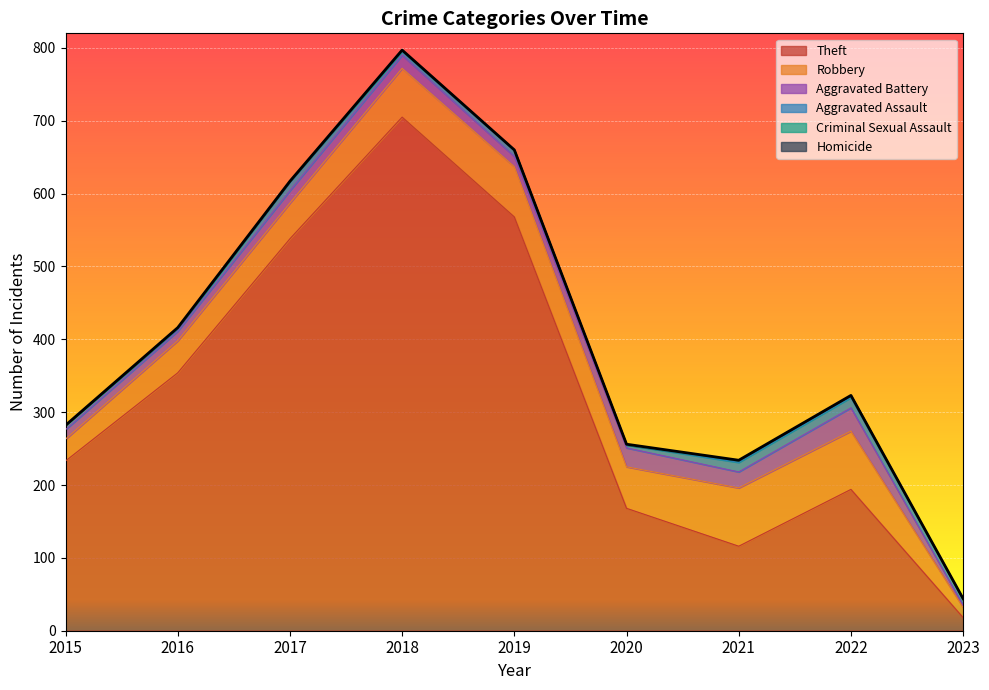

What are all the series names shown in the legend?

Theft, Robbery, Aggravated Battery, Aggravated Assault, Criminal Sexual Assault, Homicide